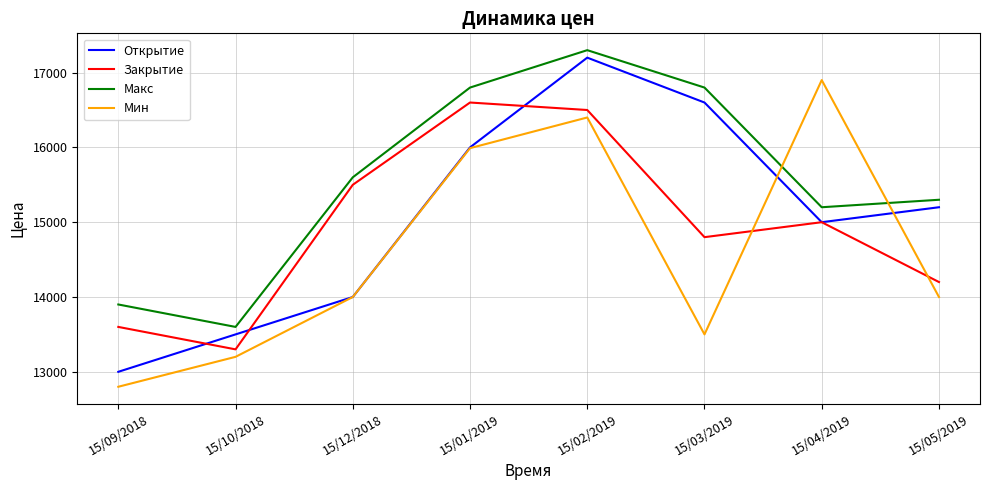

Read the Открытие value at 15/10/2018, to the nearest 100.

13500